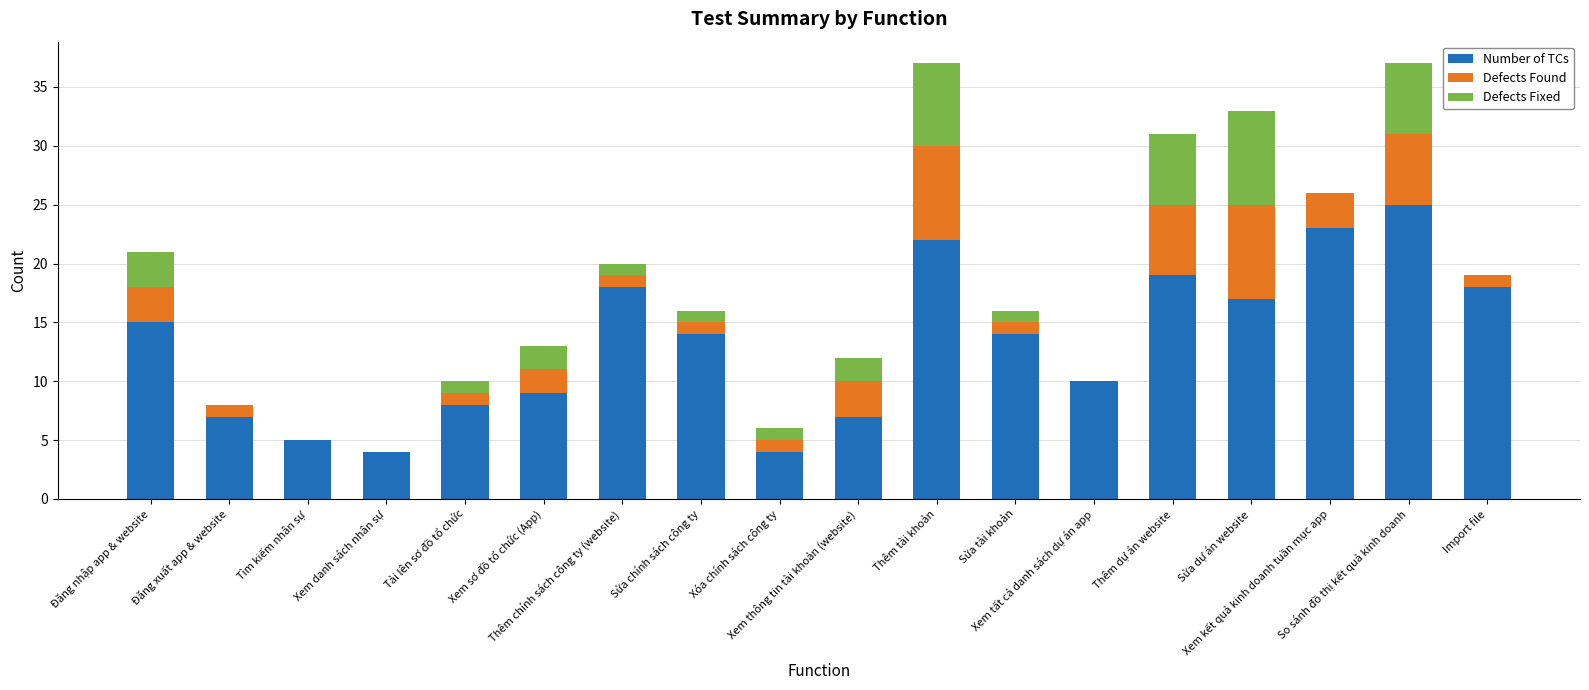

Are the bars grouped side by side (vs. stacked)?

No